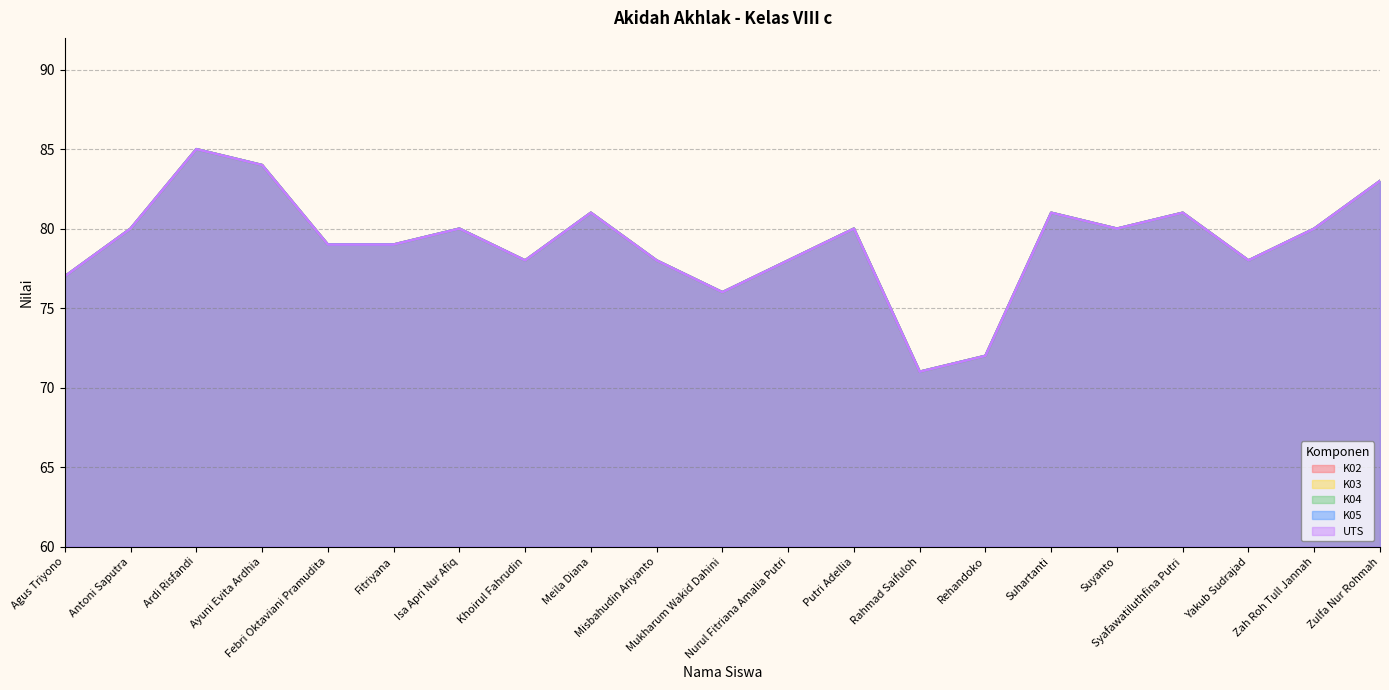

What is the average value of the K04 series?

79